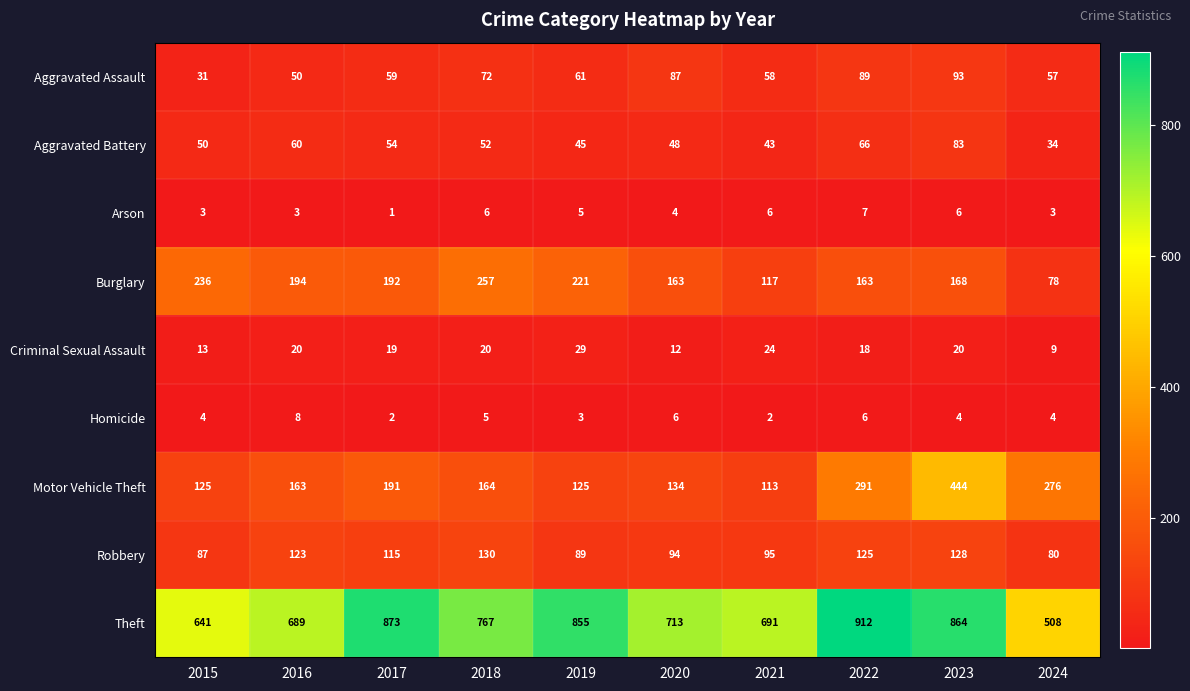

What is the sum of all Robbery values?

1066